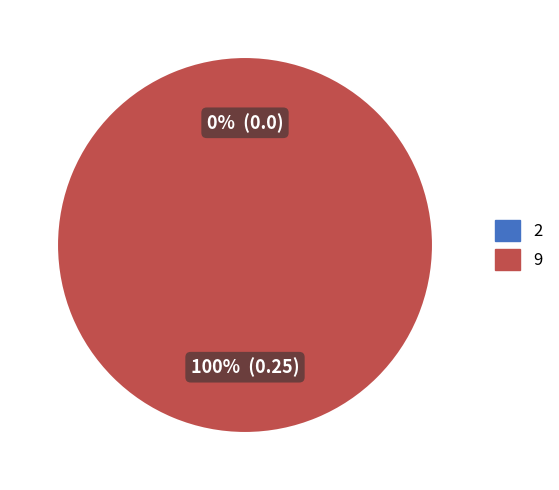

How many segments does this pie chart have?

2